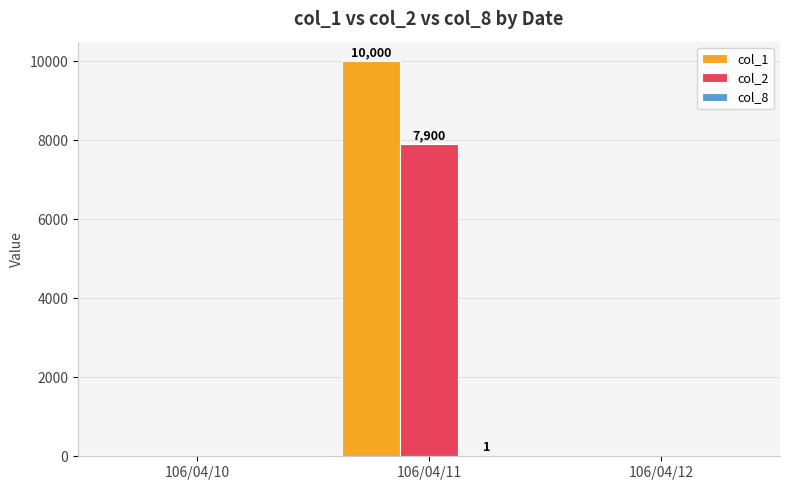

What is the maximum value shown in the chart?

10000